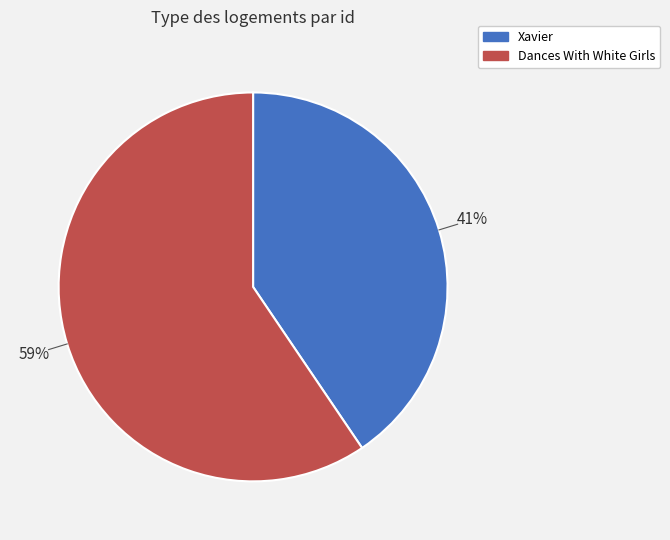

Rank the categories by value from lowest to highest.

Xavier, Dances With White Girls